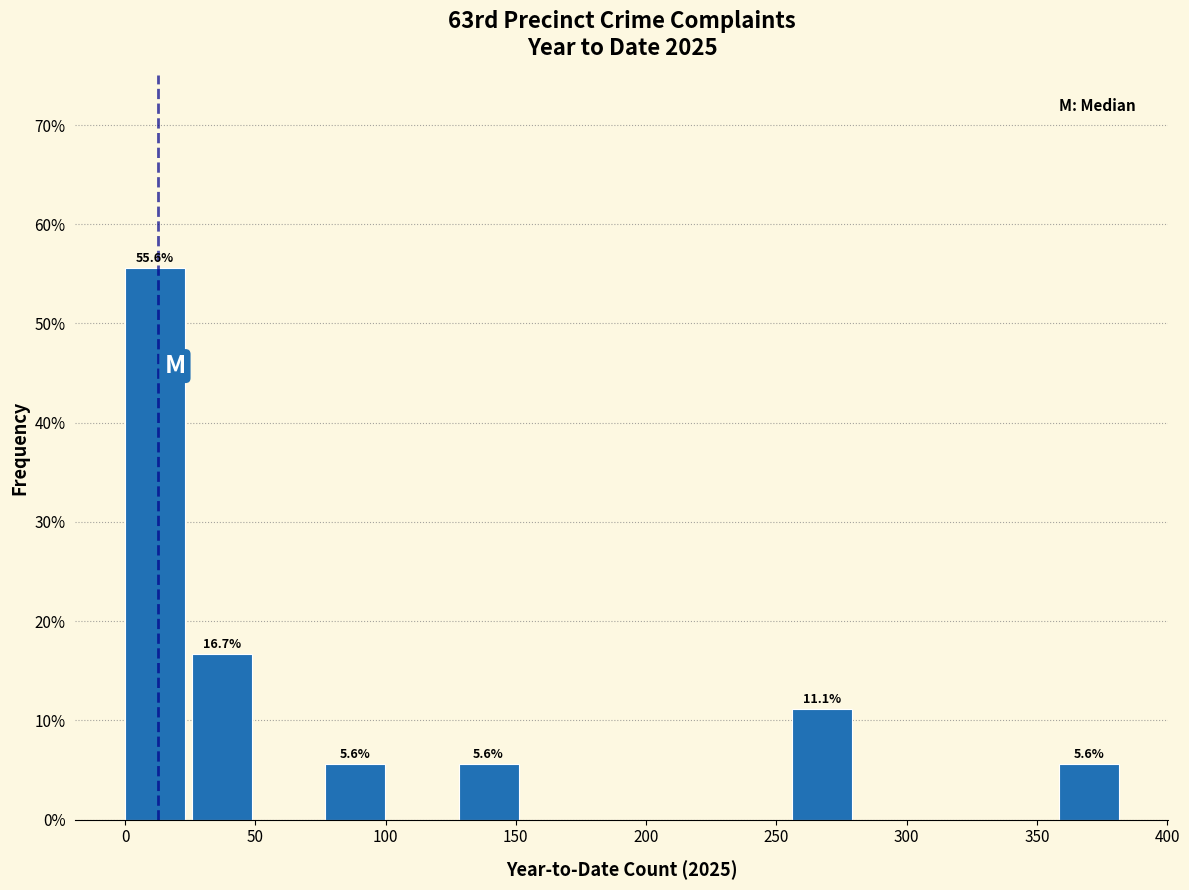

Over which range of the x-axis is the bar tallest?

0 to 25